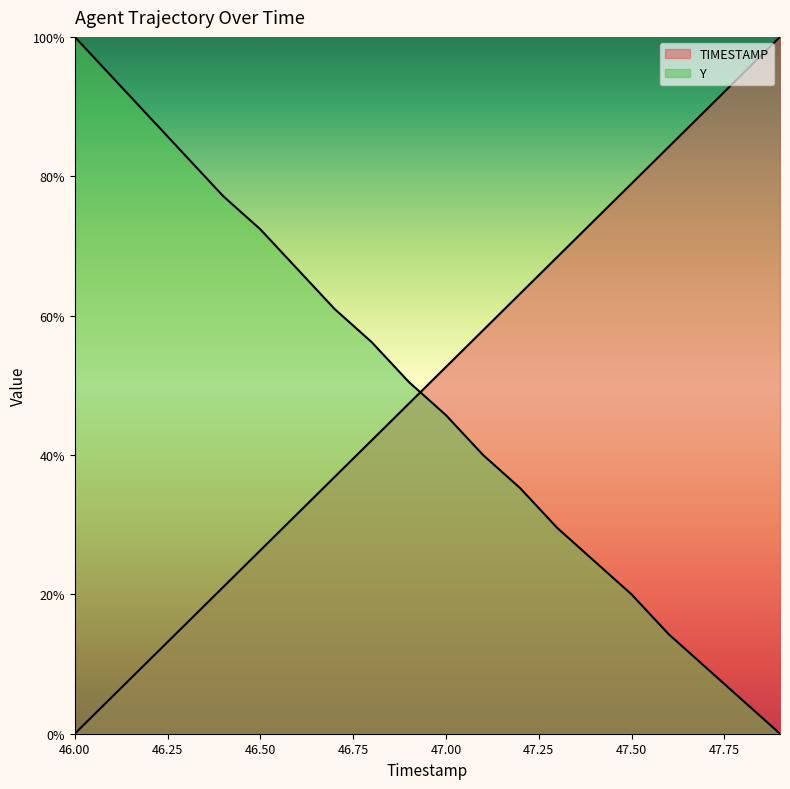

Reading left to right, extract all data points from this chart.

TIMESTAMP: 46.0=0.0	46.1=5.3	46.2=10.5	46.3=15.8	46.4=21.1	46.5=26.3	46.6=31.6	46.7=36.8	46.8=42.1	46.9=47.4	47.0=52.6	47.1=57.9	47.2=63.2	47.3=68.4	47.4=73.7	47.5=78.9	47.6=84.2	47.7=89.5	47.8=94.7	47.9=100.0
Y: 46.0=100.0	46.1=94.3	46.2=88.6	46.3=82.9	46.4=77.1	46.5=72.4	46.6=66.7	46.7=61.0	46.8=56.2	46.9=50.5	47.0=45.7	47.1=40.0	47.2=35.2	47.3=29.5	47.4=24.8	47.5=20.0	47.6=14.3	47.7=9.5	47.8=4.8	47.9=0.0